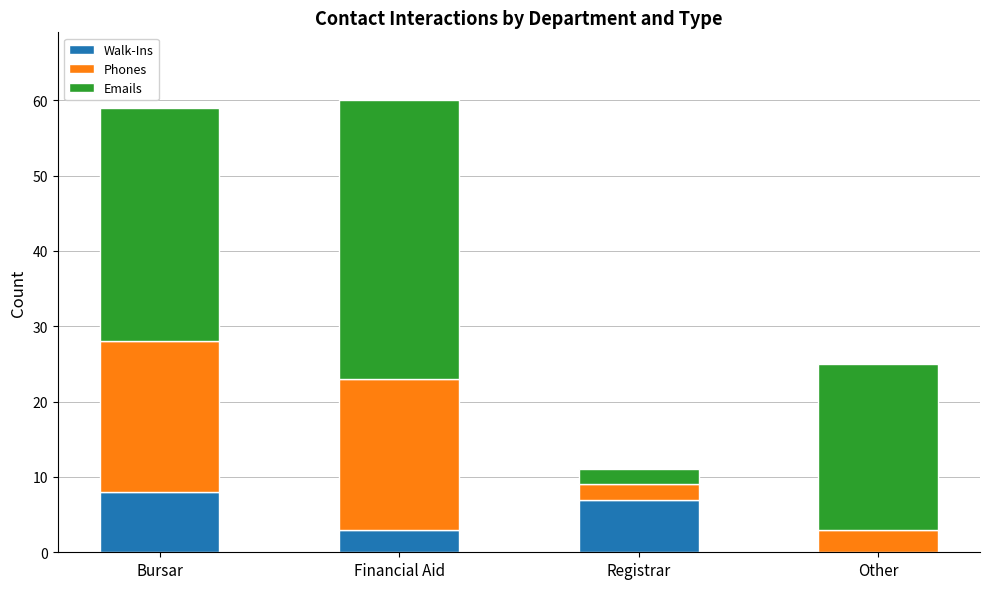

Reading left to right, transcribe the values for Walk-Ins.

Bursar=8	Financial Aid=3	Registrar=7	Other=0